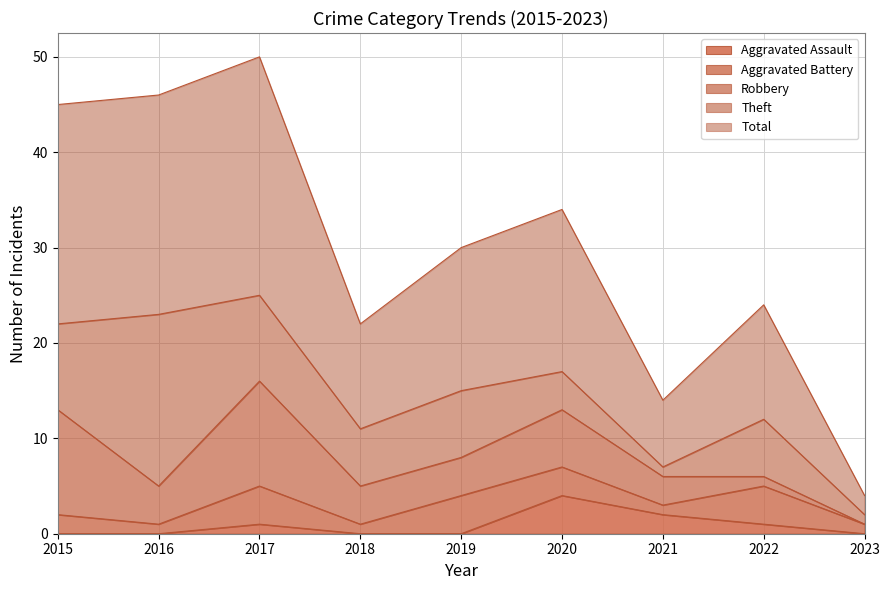

True or false: Robbery and Aggravated Assault intersect in this chart.

False